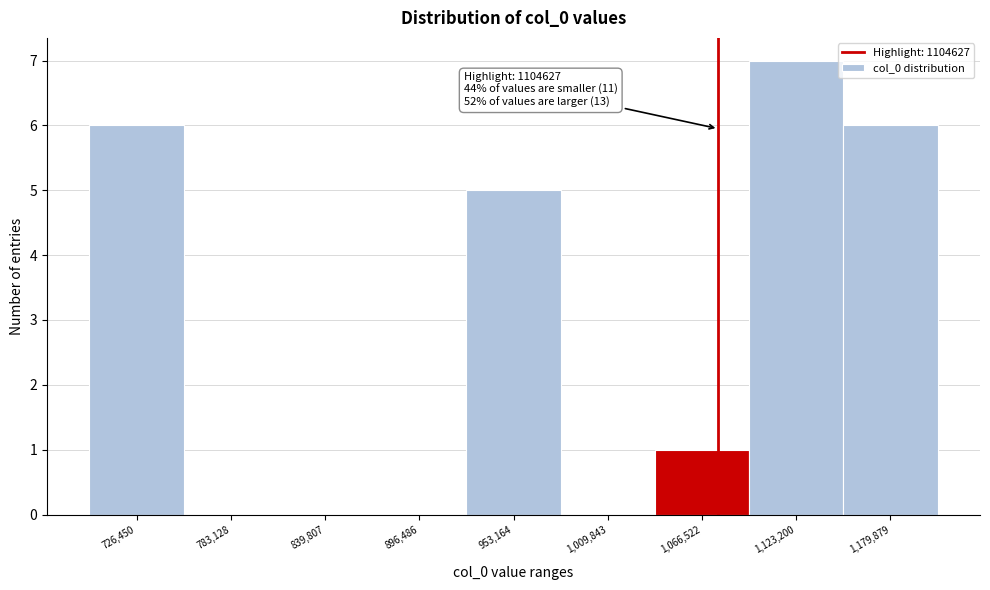

Reading left to right, extract all data points from this chart.

726,450=6	783,128=0	839,807=0	896,486=0	953,164=5	1,009,843=0	1,066,522=1	1,123,200=7	1,179,879=6